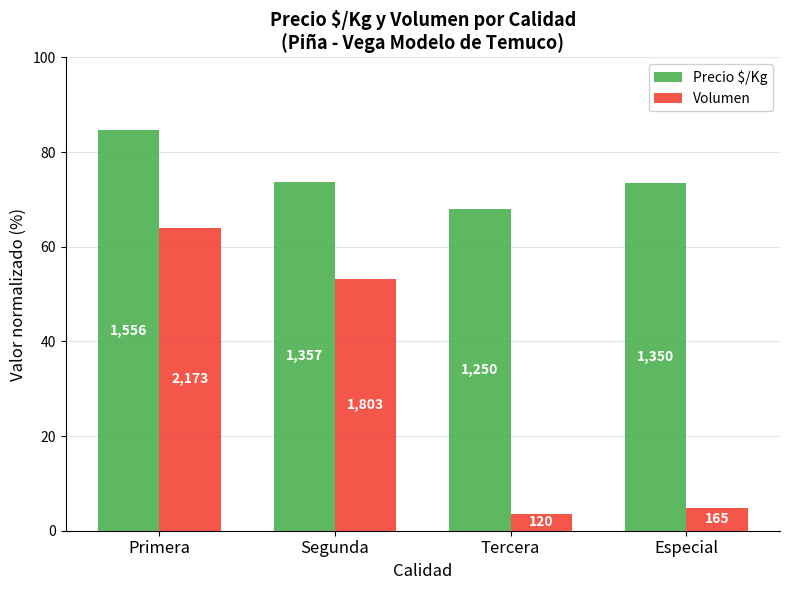

What is the total value across all series at Especial?

78.3